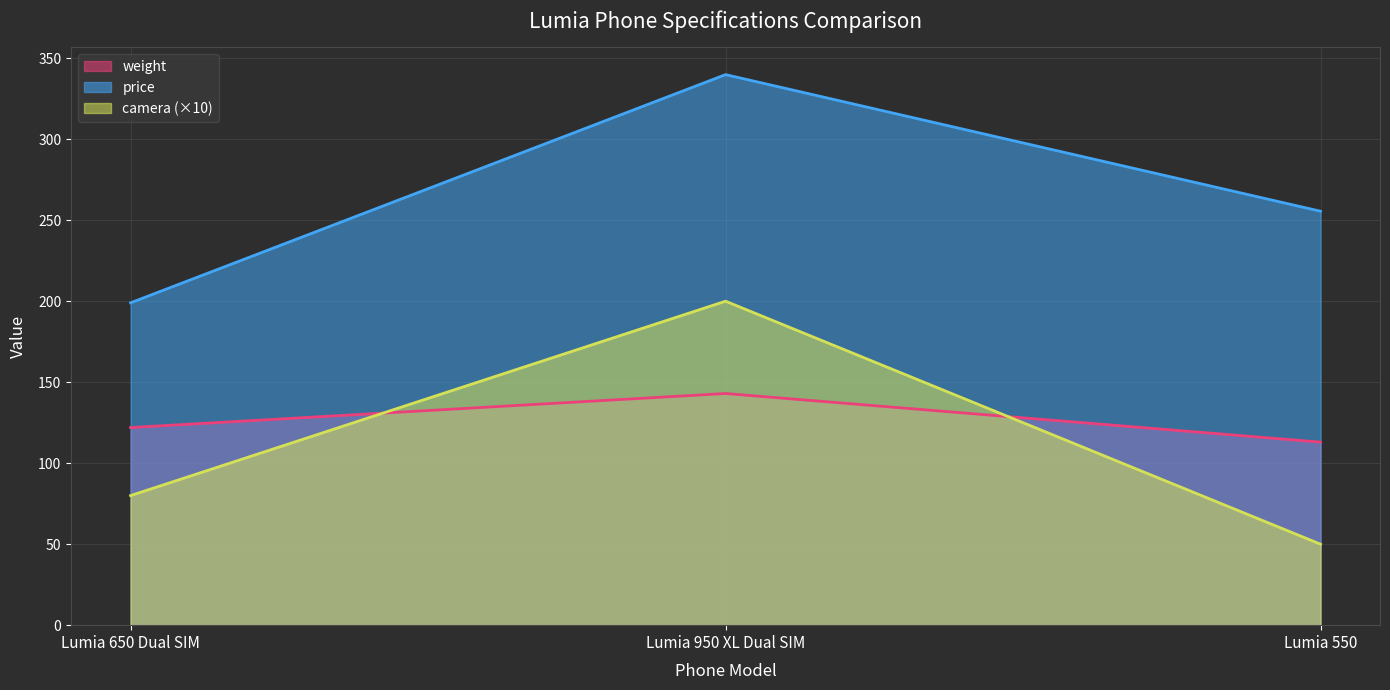

List the series in order of their peak value, lowest first.

weight, camera (×10), price